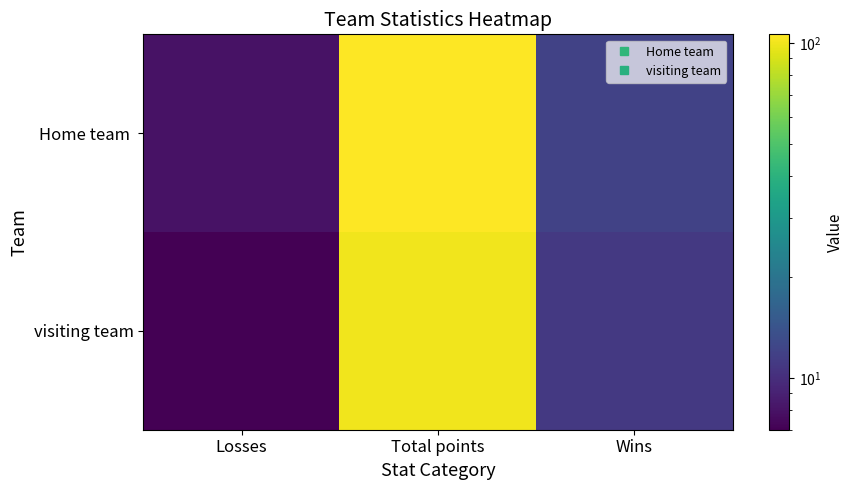

Count the number of categories in the chart.

3